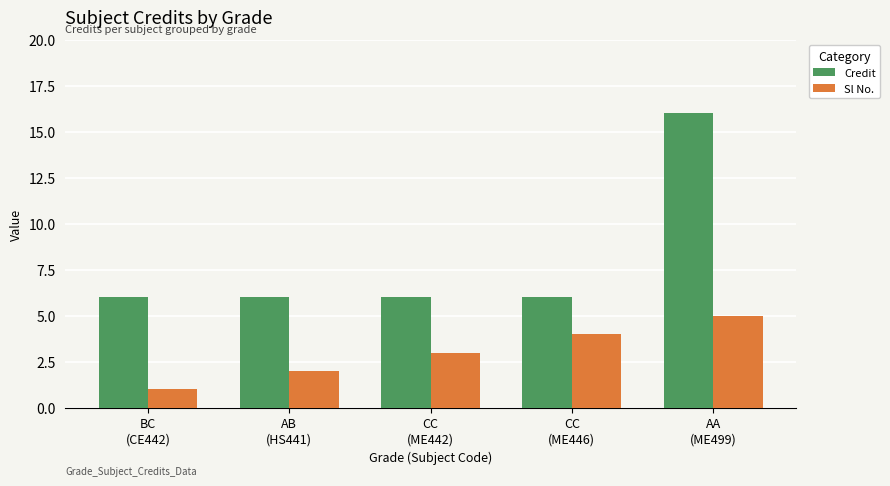

What is the spread (max minus min) of values at BC
(CE442)?

5